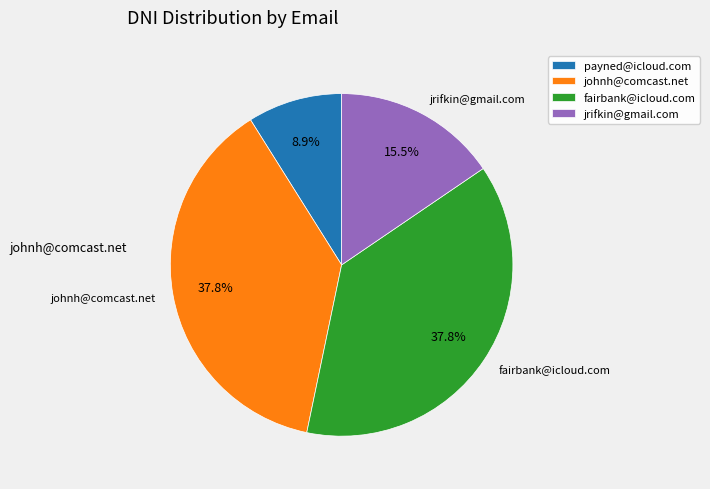

Count the number of slices in the pie.

4